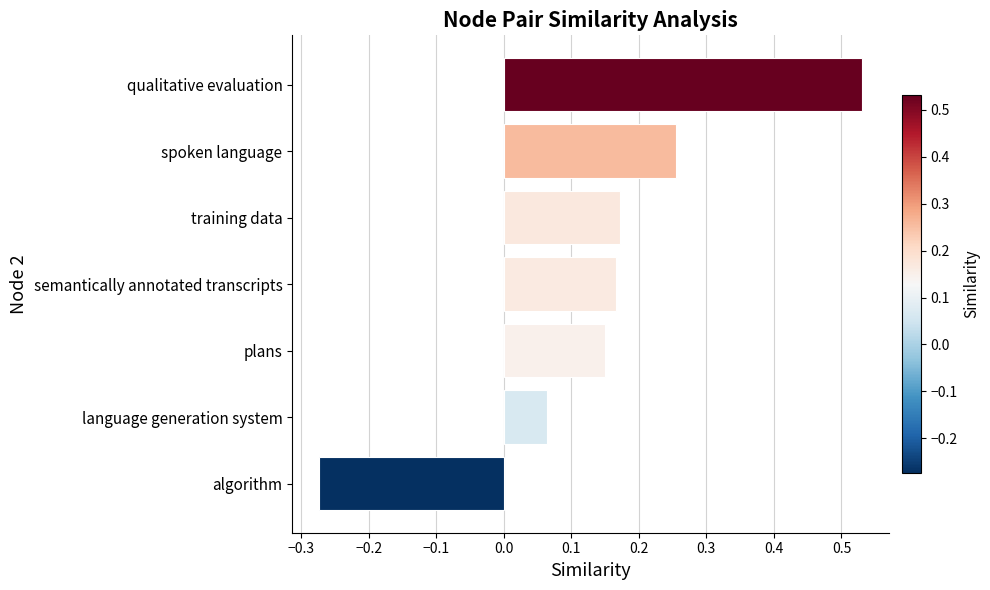

What is the sum of all values?

1.1